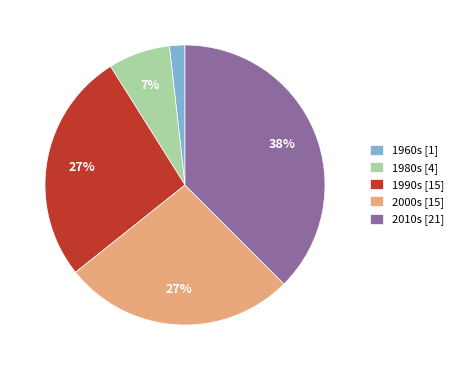

Count the number of slices in the pie.

5